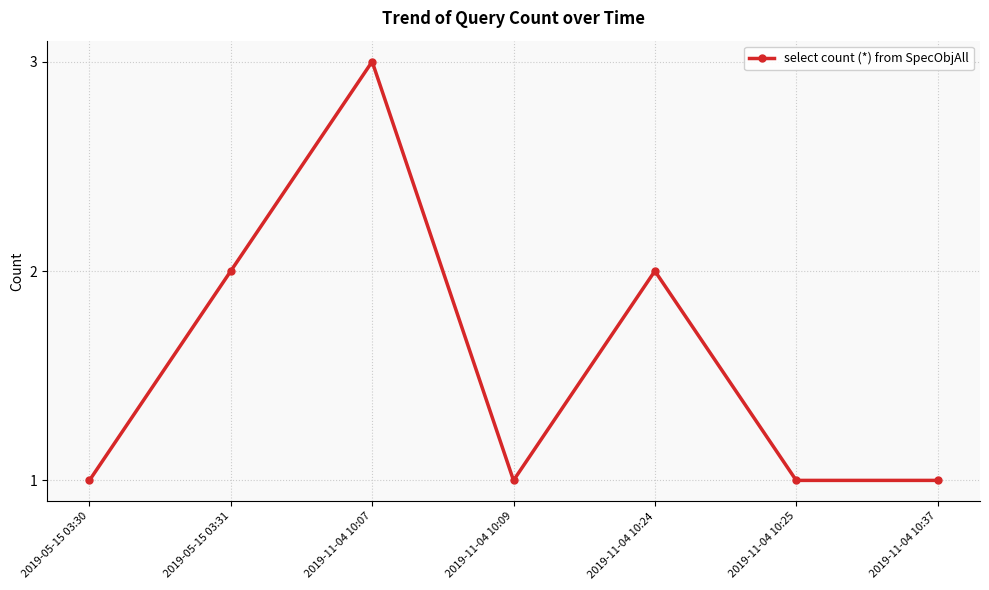

Reading right to left, transcribe all the data shown in this chart.

2019-11-04 10:37=1	2019-11-04 10:25=1	2019-11-04 10:24=2	2019-11-04 10:09=1	2019-11-04 10:07=3	2019-05-15 03:31=2	2019-05-15 03:30=1